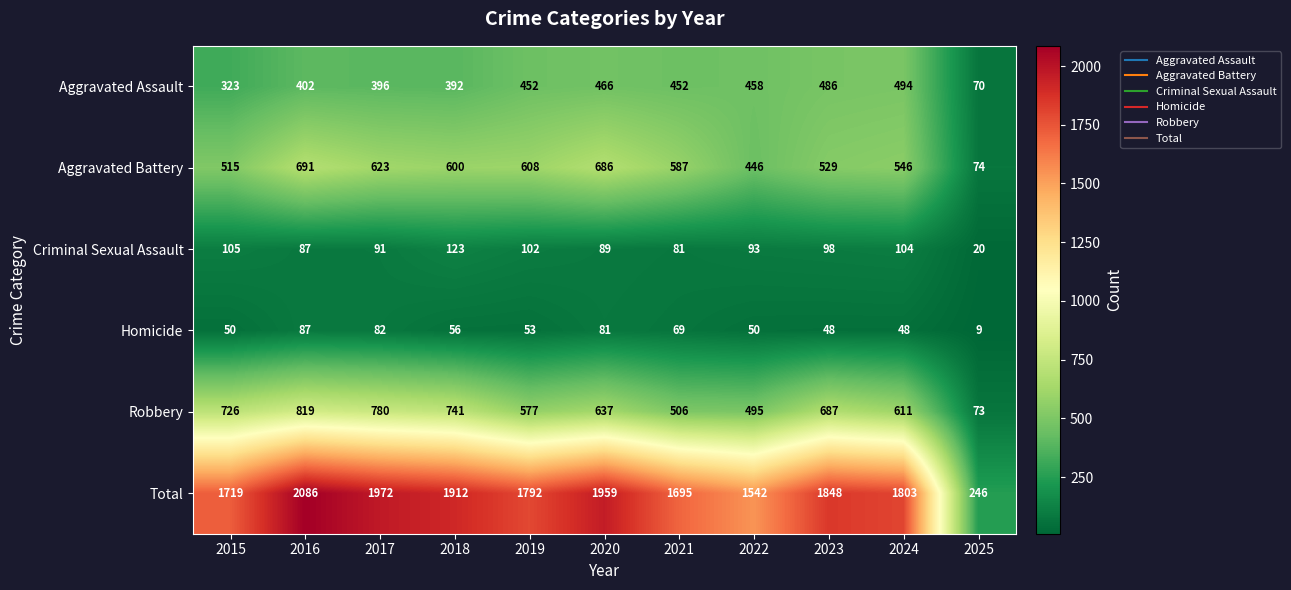

What is the total value across all series at 2016?

4172